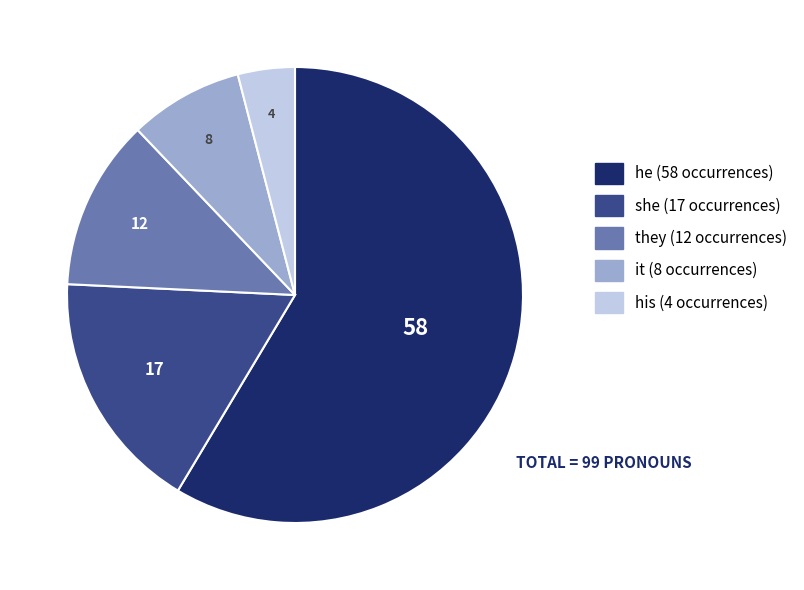

Is the sum of his and she greater than half?

No